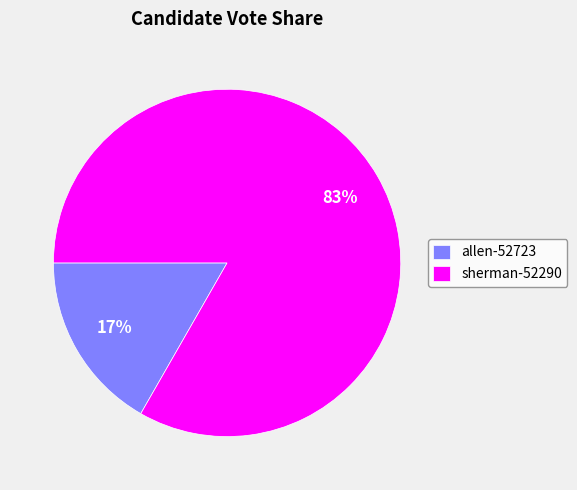

Between sherman-52290 and allen-52723, which is larger?

sherman-52290